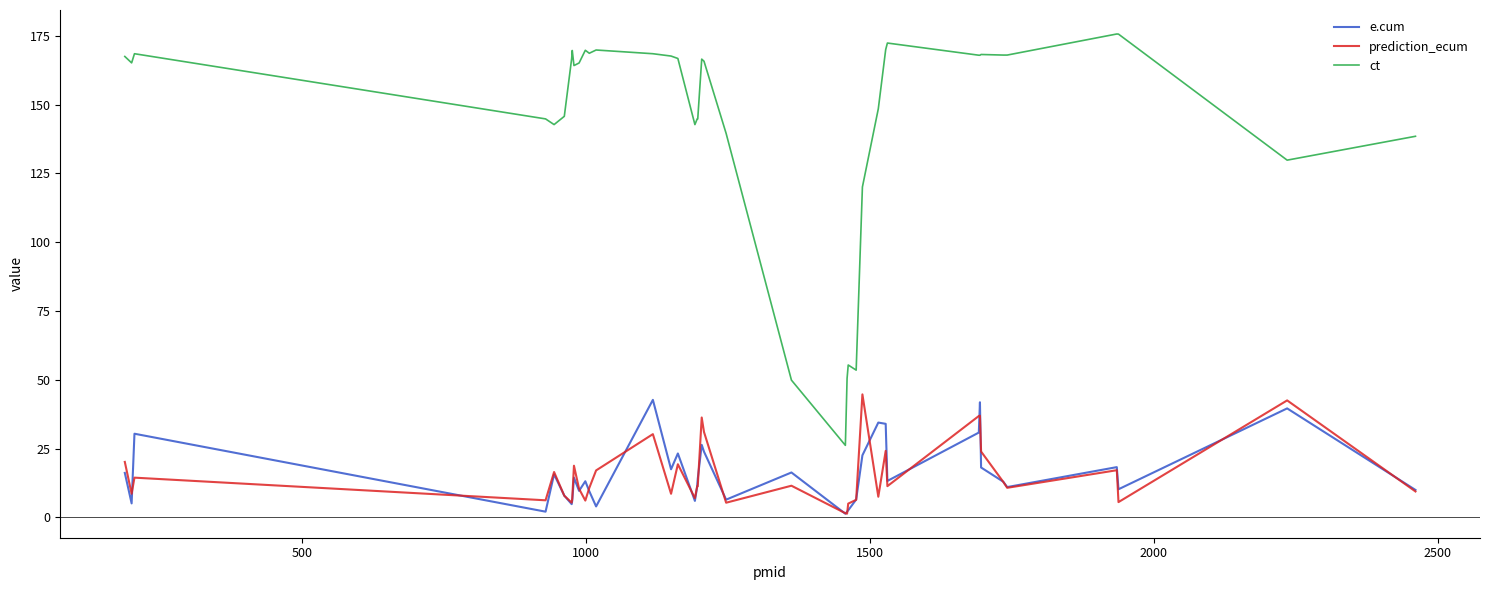

What is the greatest value displayed?

175.7